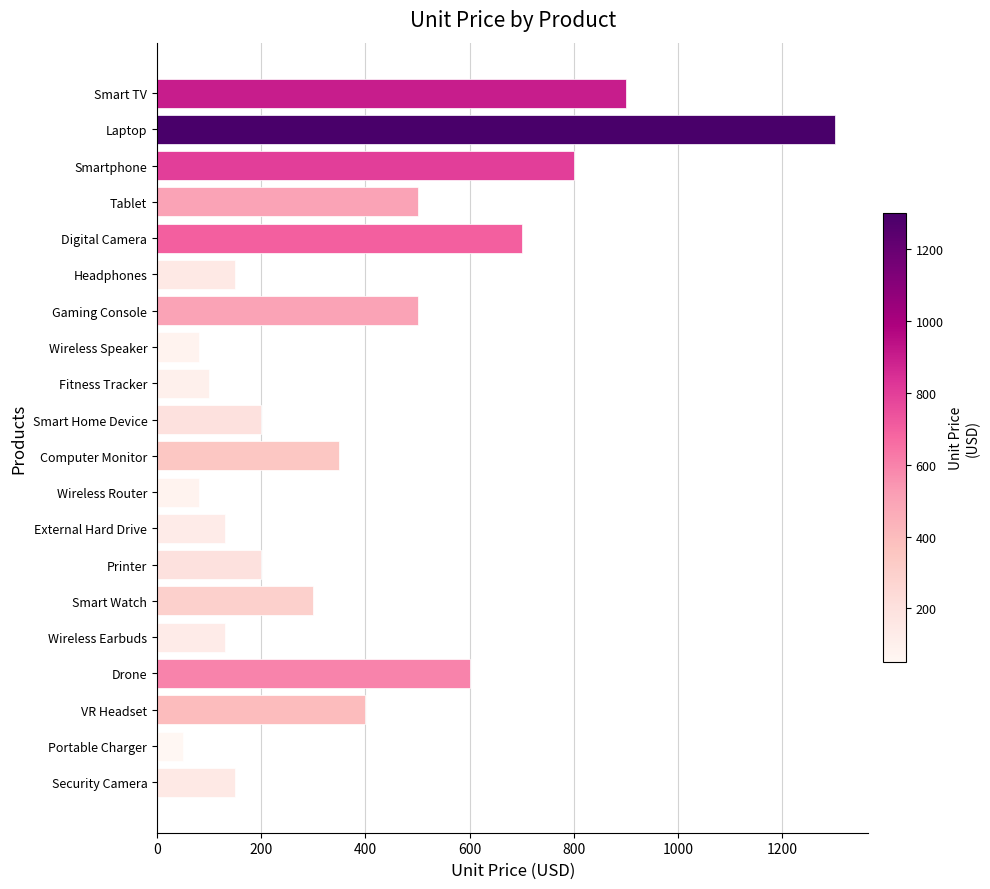

Which has a higher value, Smart Home Device or Digital Camera?

Digital Camera